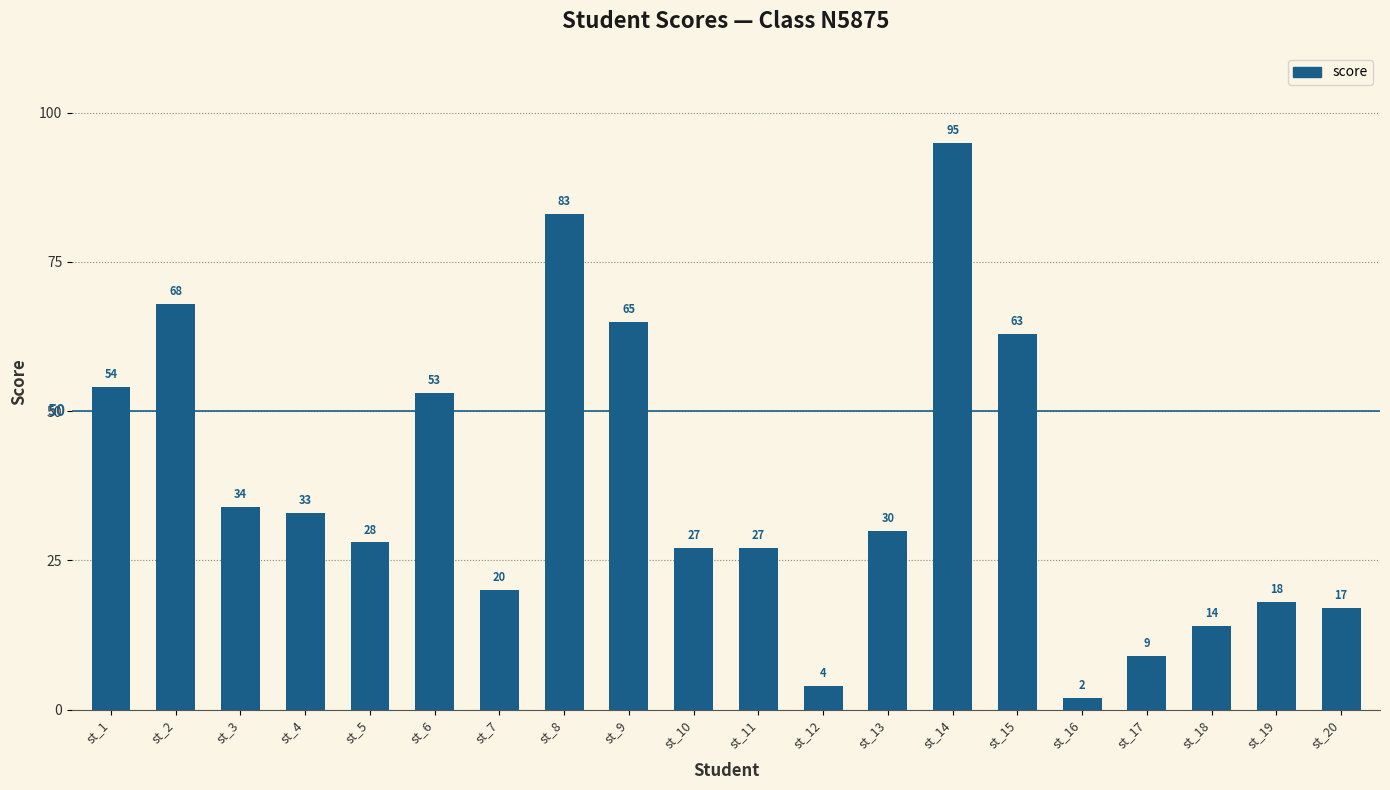

What is the maximum value shown in the chart?

95